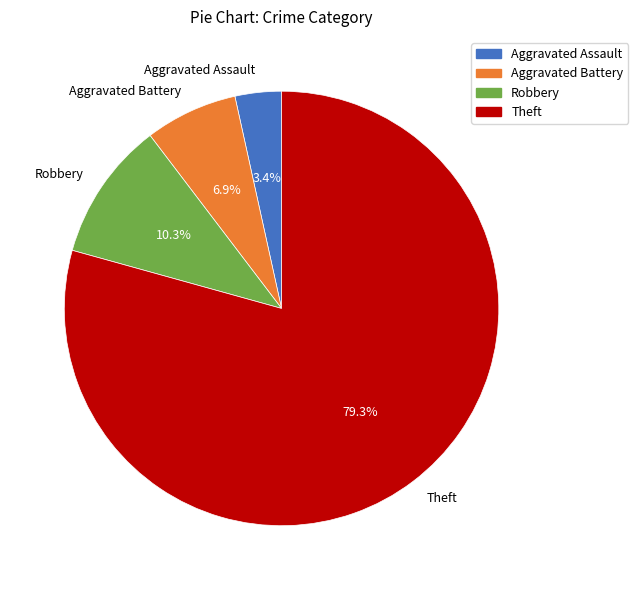

To the nearest percent, what is the average slice percentage?

25%